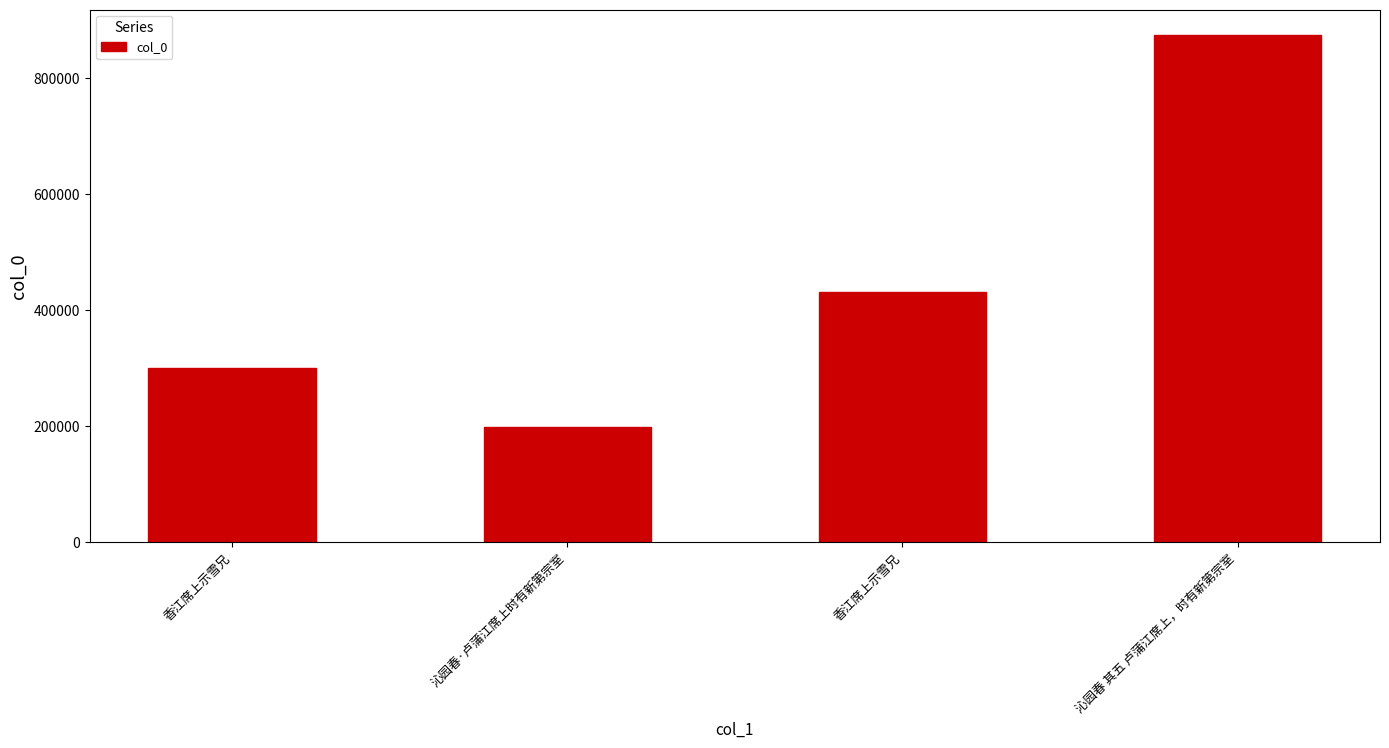

What is the value of the 2nd bar from the left?

199225